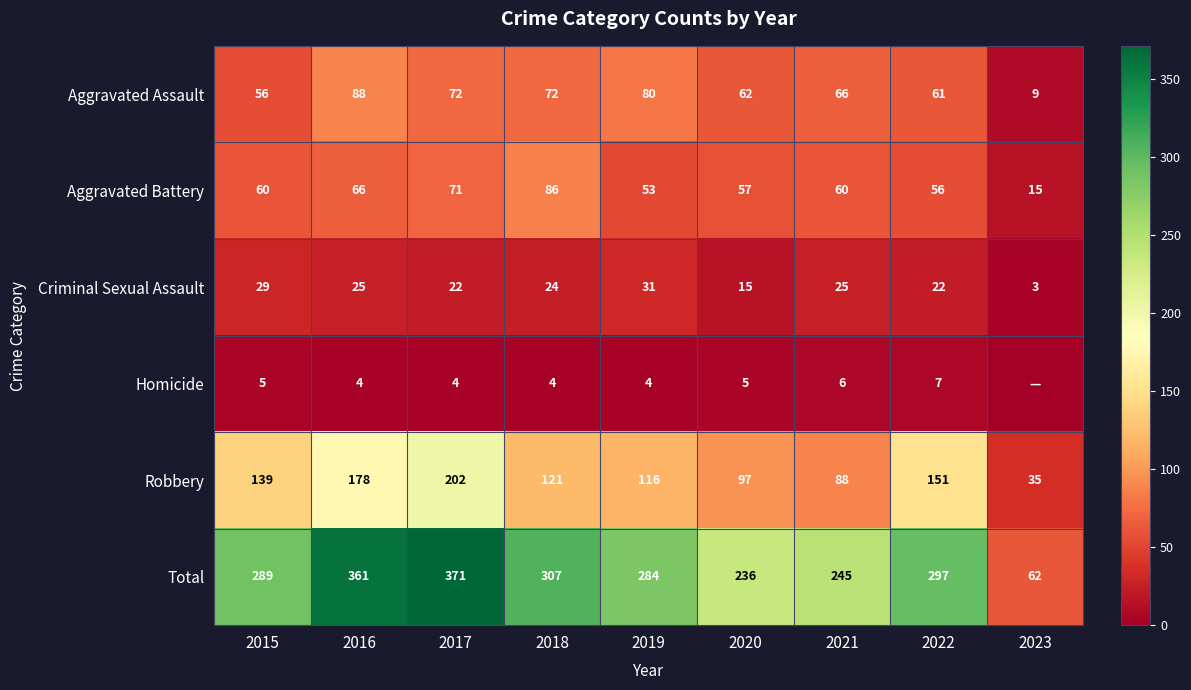

How many values in the Robbery series are below 121?

4